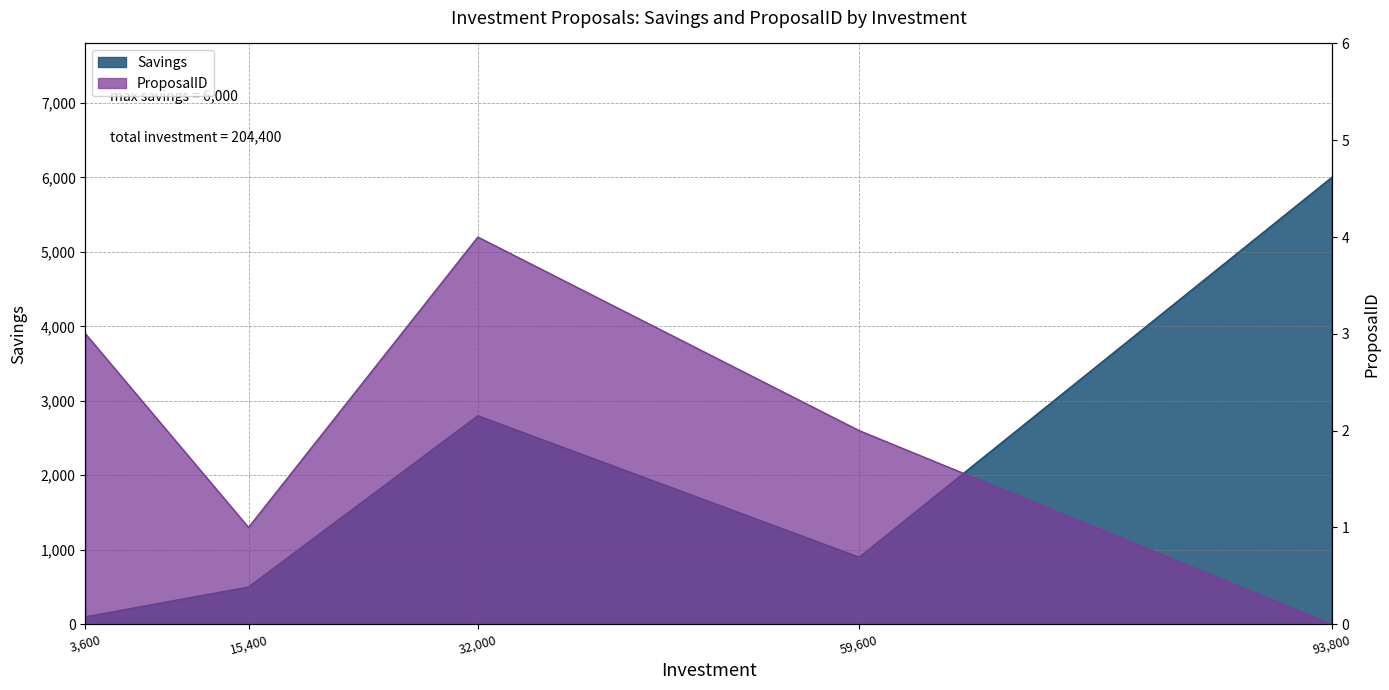

At which category is the sum across all series the highest?

93800